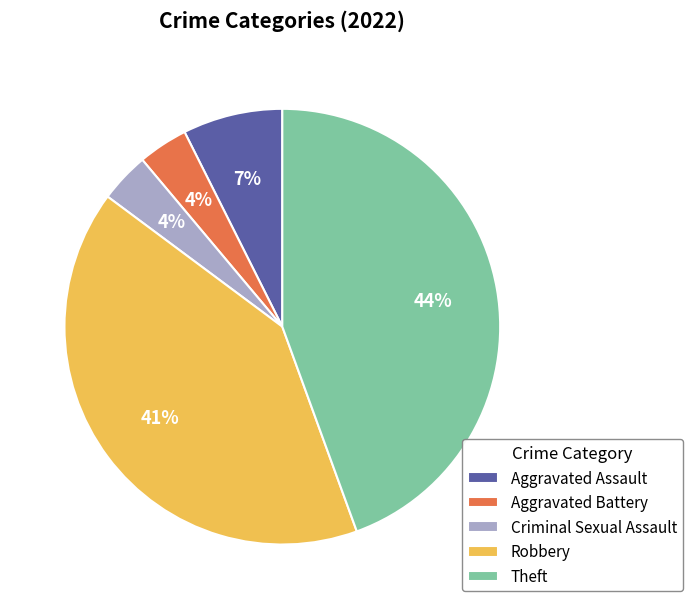

What is the ratio of the value at Robbery to the value at Theft?

0.9